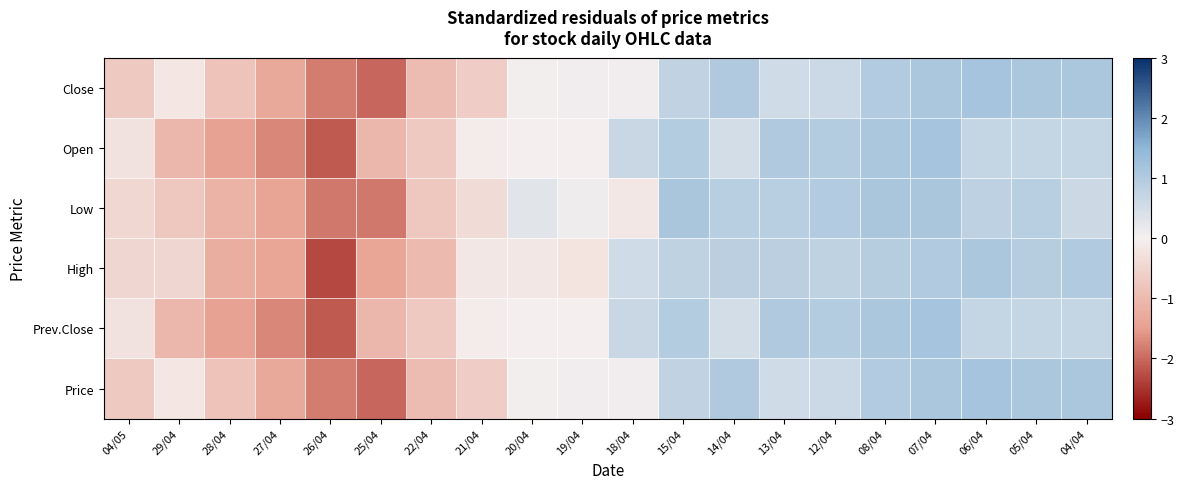

How many categories are shown in the chart?

20